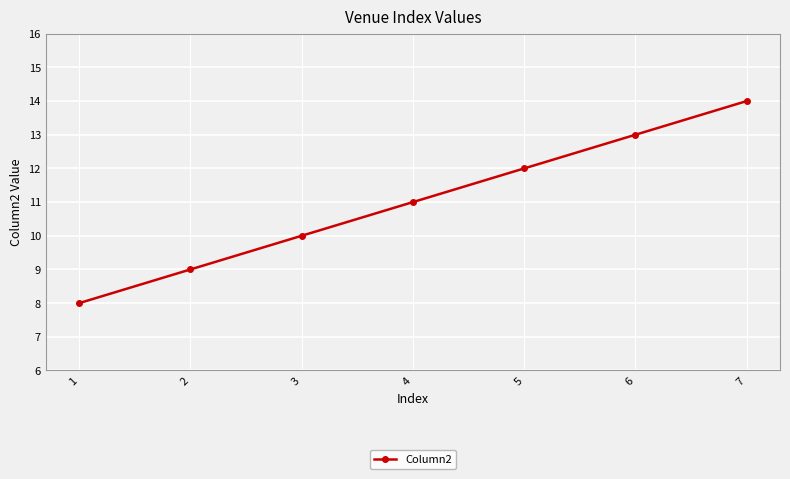

What is the approximate value at 1?

8